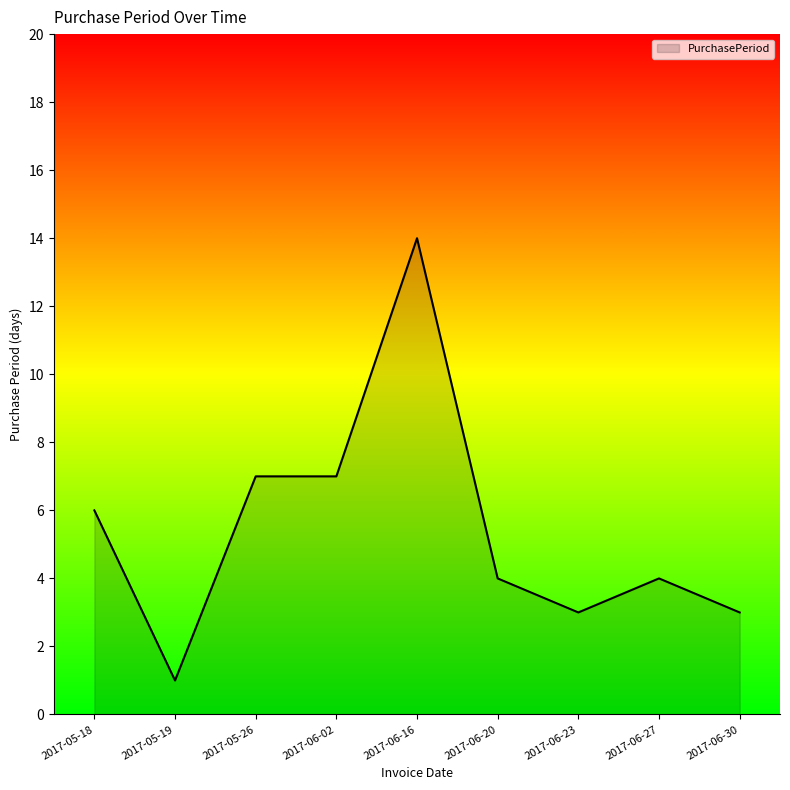

What is the change in value from 2017-05-19 to 2017-06-23?

+2